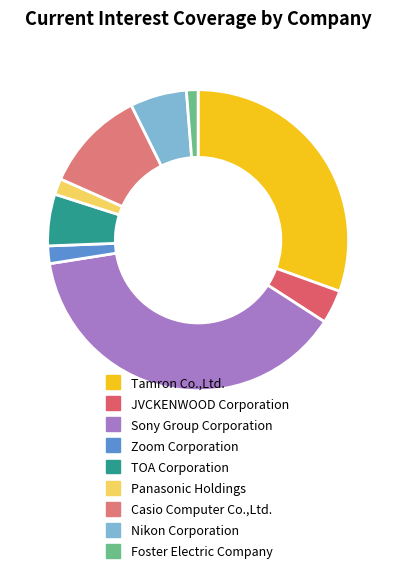

Which category has the biggest portion of the pie?

Sony Group Corporation